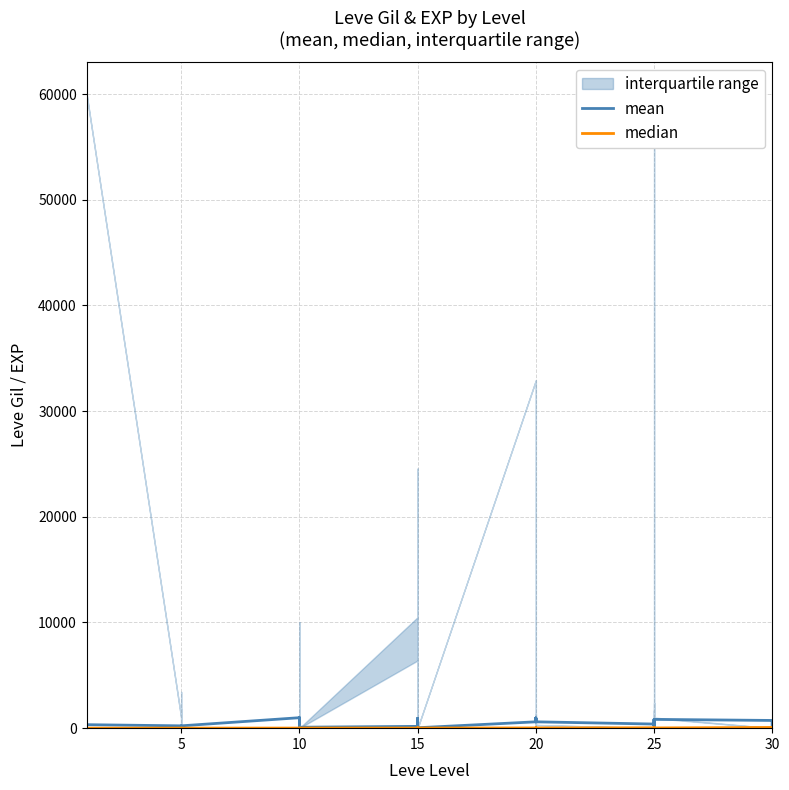

True or false: mean has more than 0 interior local peaks.

True